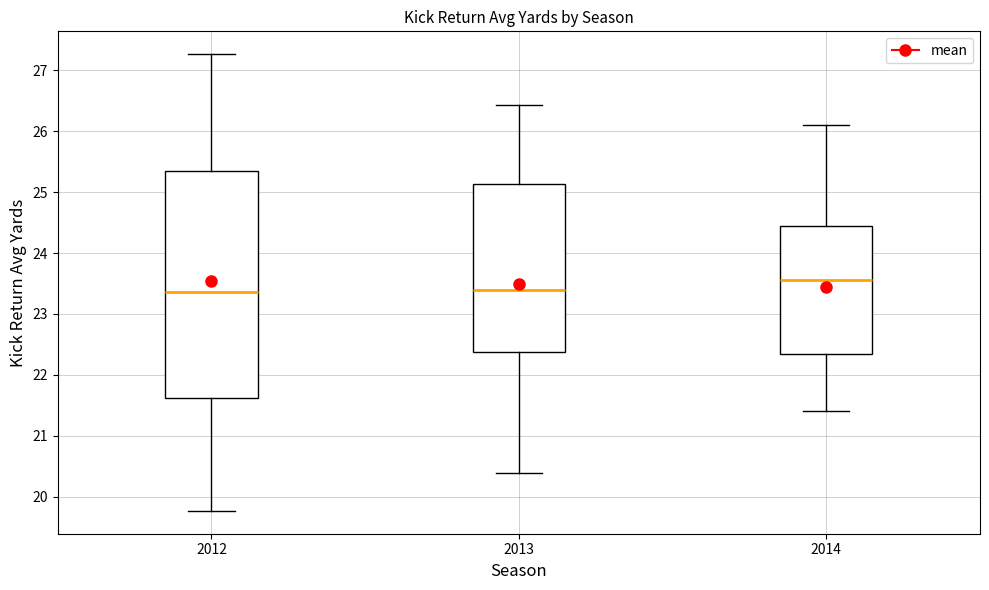

Which box has the highest median line?

2014